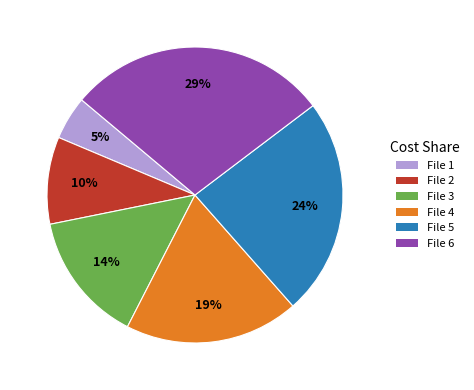

To the nearest percent, what is the difference between the largest and smallest slice percentages?

24%